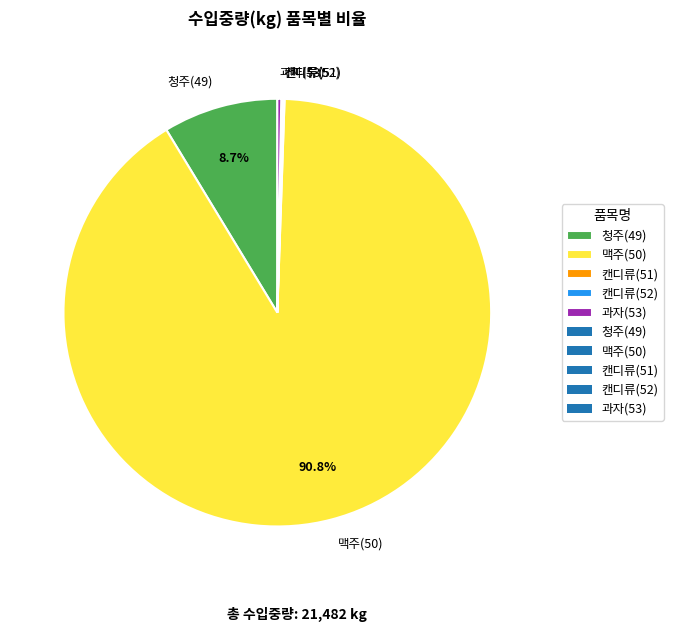

What portion of the pie excludes 맥주(50)?

9.2%